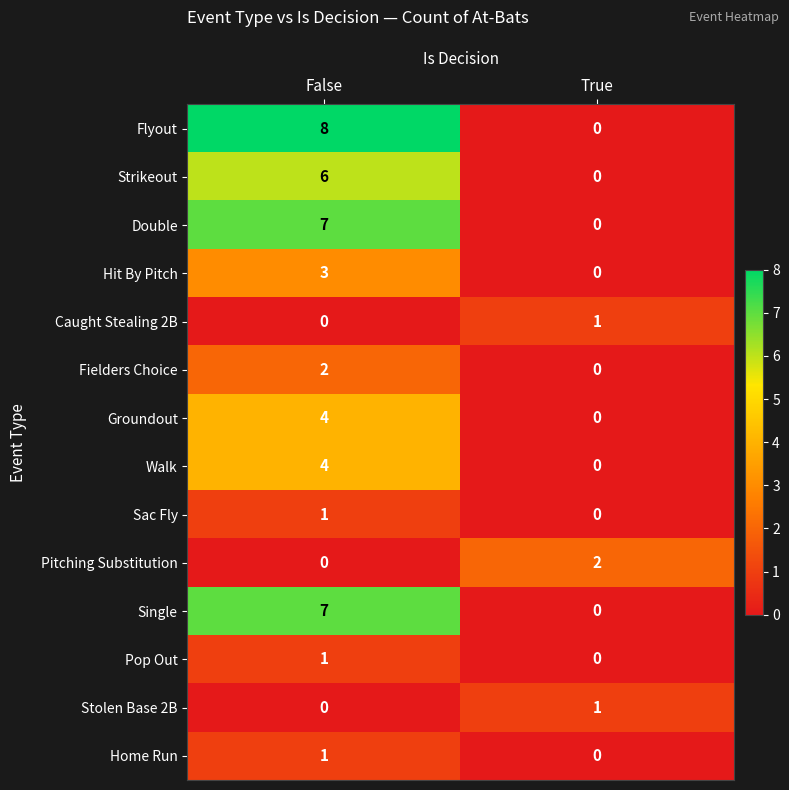

What is the sum of all Flyout values?

8